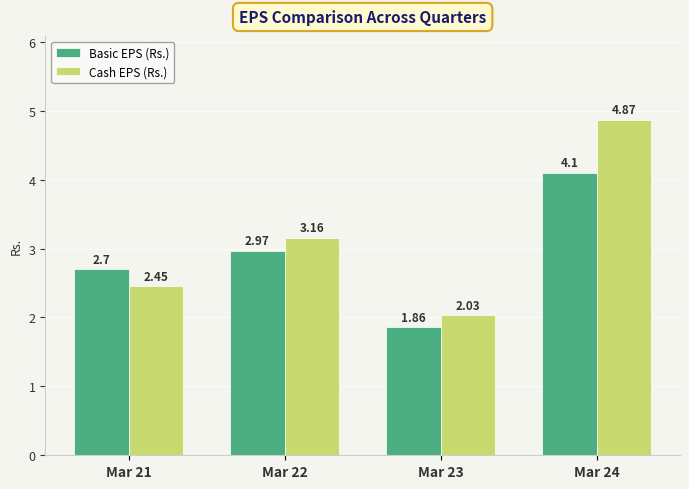

Does the chart contain stacked bars?

No